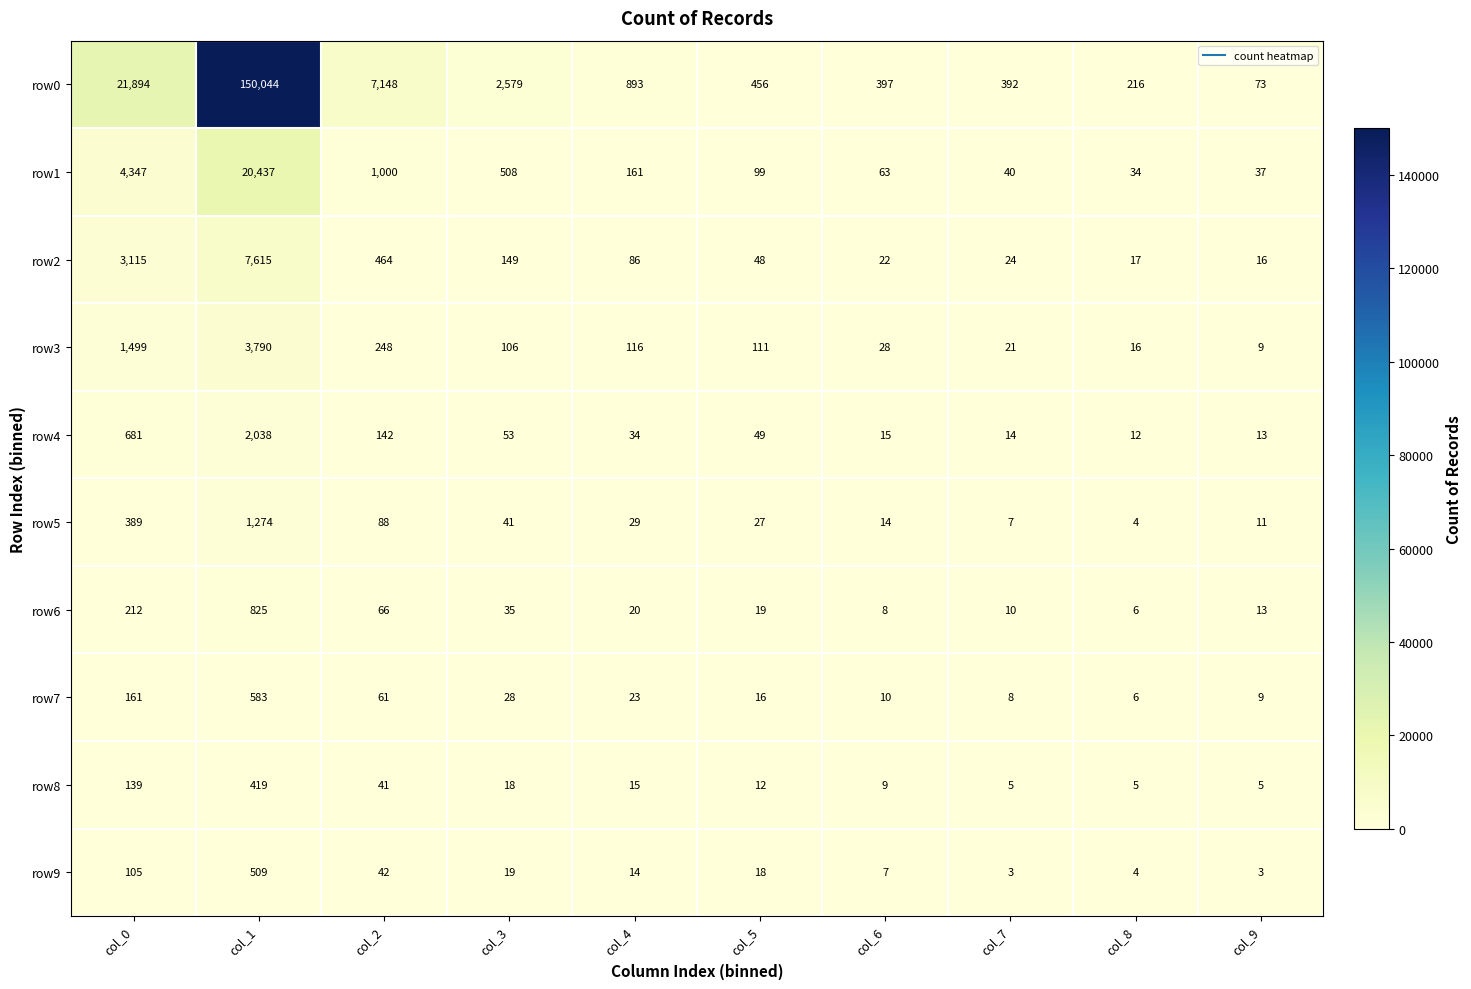

Which series changed the most between col_2 and col_5?

row0